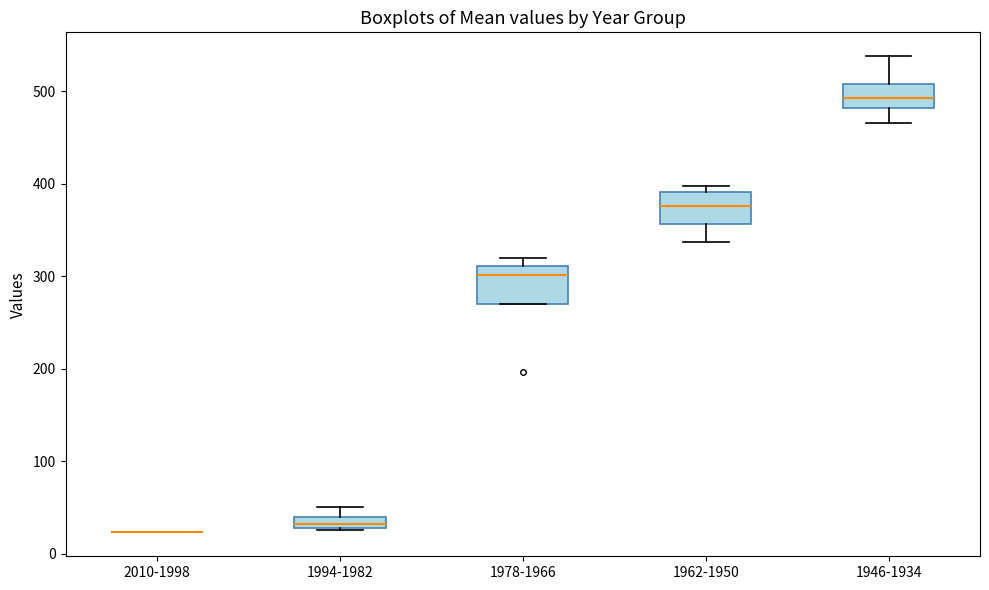

Where is the upper edge of the box for 1946-1934 on the y-axis? The values are not printed on the chart, so give them approximately, as read against the axis.

510